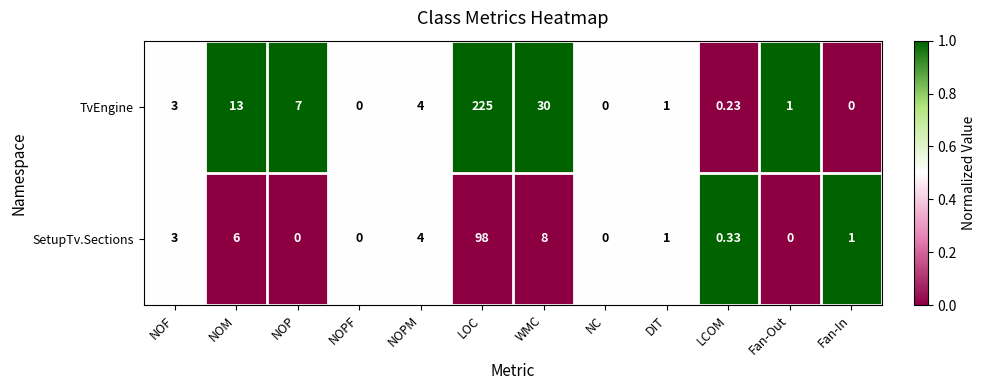

At which label does SetupTv.Sections first exceed 1?

NOF